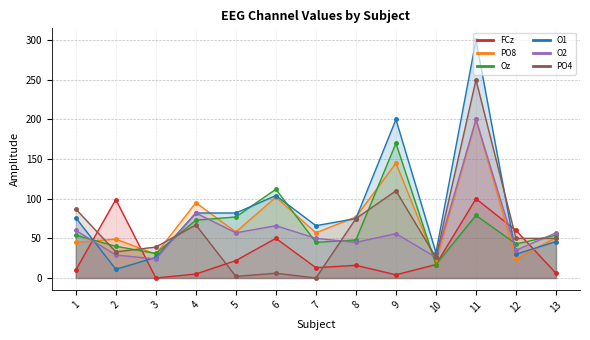

Where does the PO8 series first go above 57?

4